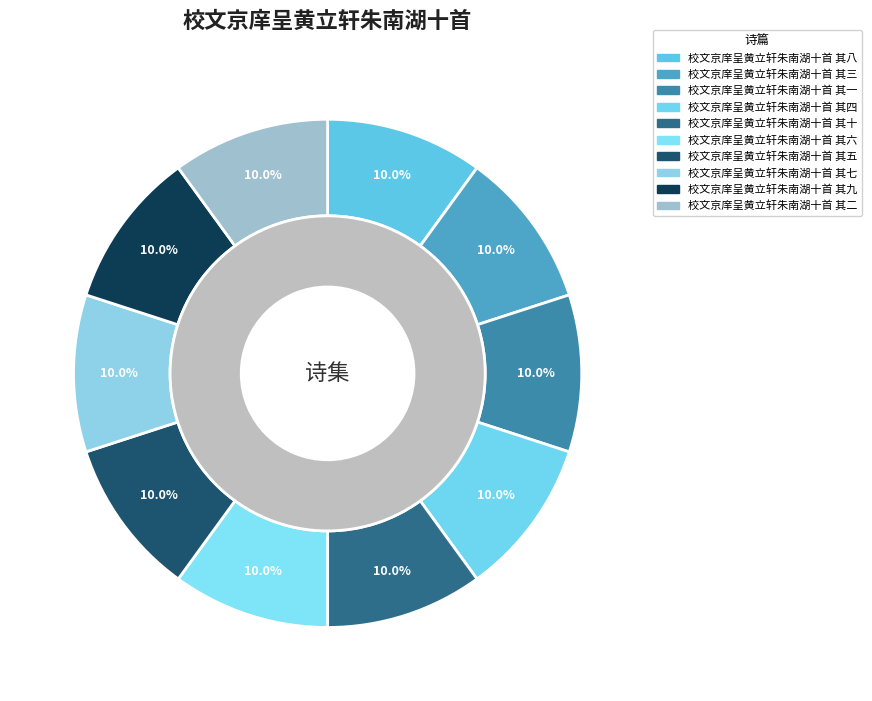

Approximately how many times larger is the value at 校文京庠呈黄立轩朱南湖十首 其二 compared to 校文京庠呈黄立轩朱南湖十首 其八?

1.0